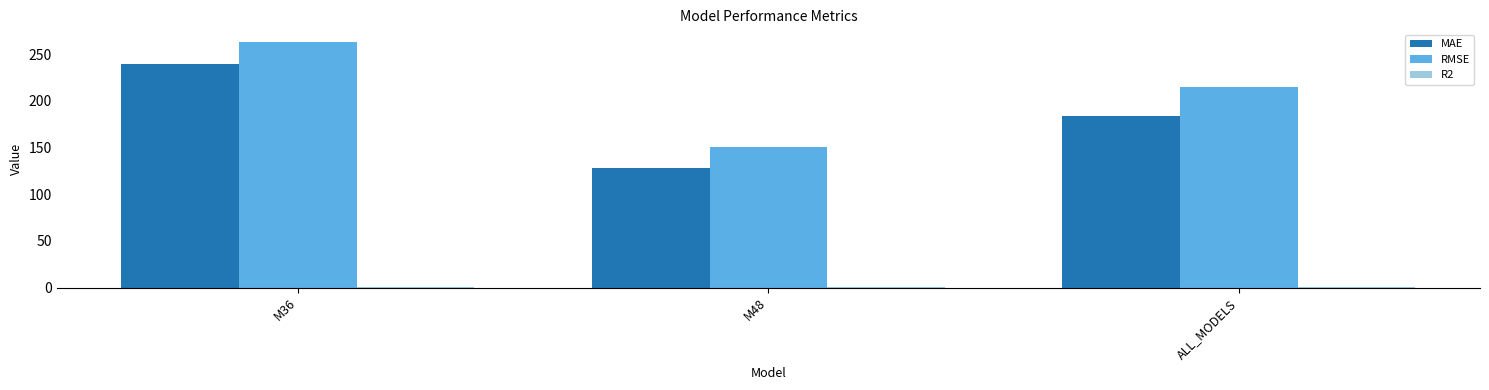

Count the number of data series in this chart.

3